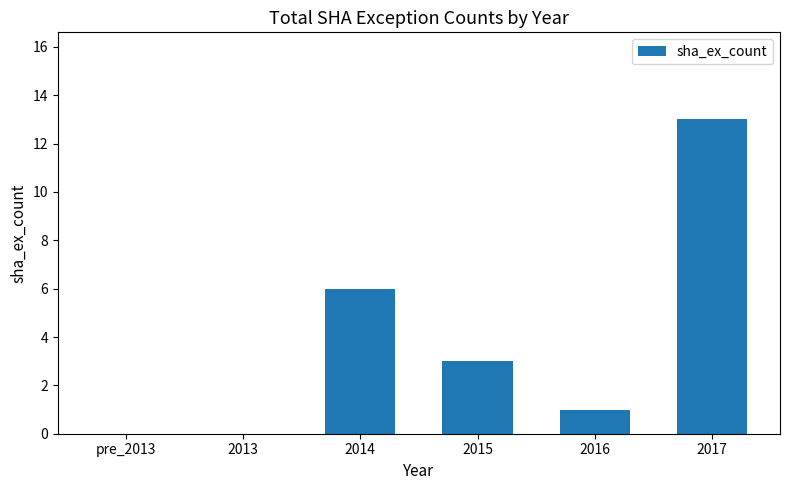

At which category does the chart reach its peak across all series?

2017